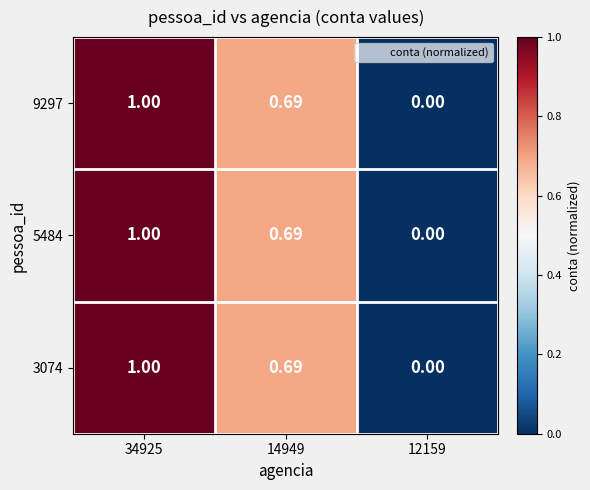

Reading left to right, extract all data points from this chart.

9297: 34925=1.0	14949=0.7	12159=0.0
5484: 34925=1.0	14949=0.7	12159=0.0
3074: 34925=1.0	14949=0.7	12159=0.0